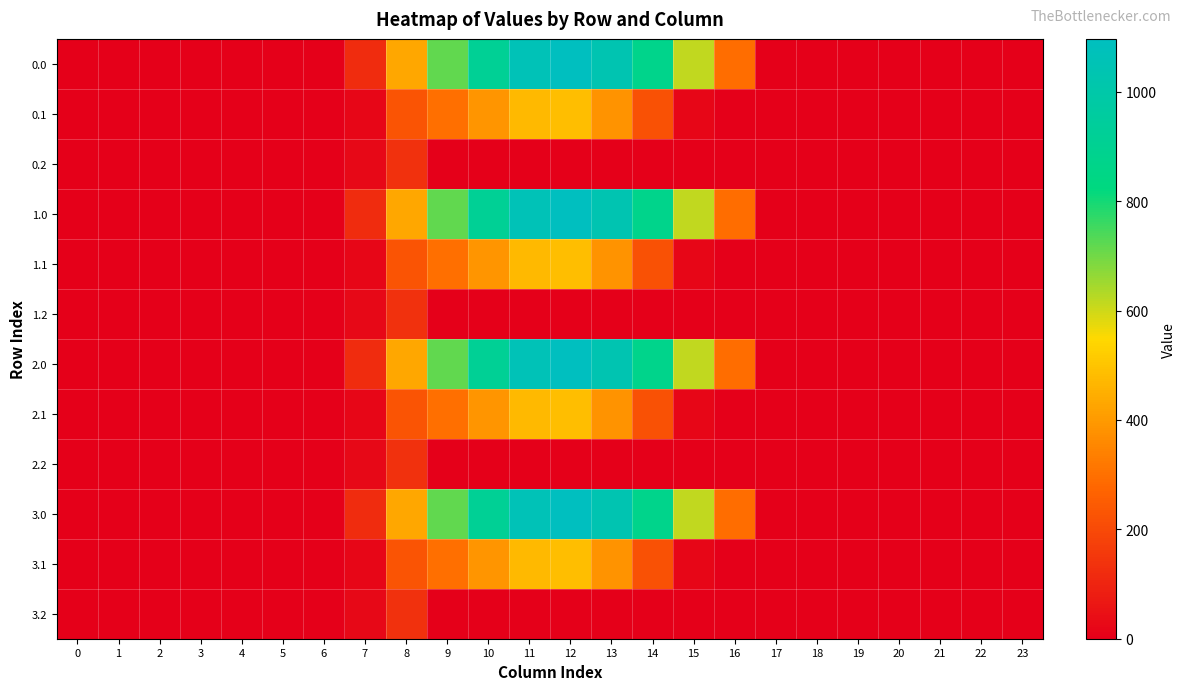

Reading left to right, what are all the values shown in this chart?

0.0: 0=0.0	1=0.0	2=0.0	3=0.0	4=0.0	5=0.0	6=0.0	7=120.6	8=430.3	9=716.9	10=916.2	11=1060.3	12=1096.7	13=1032.9	14=870.6	15=615.9	16=294.5	17=0.0	18=0.0	19=0.0	20=0.0	21=0.0	22=0.0	23=0.0
0.1: 0=0.0	1=0.0	2=0.0	3=0.0	4=0.0	5=0.0	6=0.0	7=17.7	8=227.5	9=295.9	10=388.1	11=471.7	12=485.4	13=382.7	14=219.2	15=17.3	16=0.0	17=0.0	18=0.0	19=0.0	20=0.0	21=0.0	22=0.0	23=0.0
0.2: 0=0.0	1=0.0	2=0.0	3=0.0	4=0.0	5=0.0	6=0.0	7=22.3	8=134.2	9=0.0	10=0.0	11=0.0	12=0.0	13=0.0	14=0.0	15=0.0	16=0.0	17=0.0	18=0.0	19=0.0	20=0.0	21=0.0	22=0.0	23=0.0
1.0: 0=0.0	1=0.0	2=0.0	3=0.0	4=0.0	5=0.0	6=0.0	7=120.6	8=430.3	9=716.9	10=916.2	11=1060.3	12=1096.7	13=1032.9	14=870.6	15=615.9	16=294.5	17=0.0	18=0.0	19=0.0	20=0.0	21=0.0	22=0.0	23=0.0
1.1: 0=0.0	1=0.0	2=0.0	3=0.0	4=0.0	5=0.0	6=0.0	7=17.7	8=227.5	9=295.9	10=388.1	11=471.7	12=485.4	13=382.7	14=219.2	15=17.3	16=0.0	17=0.0	18=0.0	19=0.0	20=0.0	21=0.0	22=0.0	23=0.0
1.2: 0=0.0	1=0.0	2=0.0	3=0.0	4=0.0	5=0.0	6=0.0	7=22.3	8=134.2	9=0.0	10=0.0	11=0.0	12=0.0	13=0.0	14=0.0	15=0.0	16=0.0	17=0.0	18=0.0	19=0.0	20=0.0	21=0.0	22=0.0	23=0.0
2.0: 0=0.0	1=0.0	2=0.0	3=0.0	4=0.0	5=0.0	6=0.0	7=120.6	8=430.3	9=716.9	10=916.2	11=1060.3	12=1096.7	13=1032.9	14=870.6	15=615.9	16=294.5	17=0.0	18=0.0	19=0.0	20=0.0	21=0.0	22=0.0	23=0.0
2.1: 0=0.0	1=0.0	2=0.0	3=0.0	4=0.0	5=0.0	6=0.0	7=17.7	8=227.5	9=295.9	10=388.1	11=471.7	12=485.4	13=382.7	14=219.2	15=17.3	16=0.0	17=0.0	18=0.0	19=0.0	20=0.0	21=0.0	22=0.0	23=0.0
2.2: 0=0.0	1=0.0	2=0.0	3=0.0	4=0.0	5=0.0	6=0.0	7=22.3	8=134.2	9=0.0	10=0.0	11=0.0	12=0.0	13=0.0	14=0.0	15=0.0	16=0.0	17=0.0	18=0.0	19=0.0	20=0.0	21=0.0	22=0.0	23=0.0
3.0: 0=0.0	1=0.0	2=0.0	3=0.0	4=0.0	5=0.0	6=0.0	7=120.6	8=430.3	9=716.9	10=916.2	11=1060.3	12=1096.7	13=1032.9	14=870.6	15=615.9	16=294.5	17=0.0	18=0.0	19=0.0	20=0.0	21=0.0	22=0.0	23=0.0
3.1: 0=0.0	1=0.0	2=0.0	3=0.0	4=0.0	5=0.0	6=0.0	7=17.7	8=227.5	9=295.9	10=388.1	11=471.7	12=485.4	13=382.7	14=219.2	15=17.3	16=0.0	17=0.0	18=0.0	19=0.0	20=0.0	21=0.0	22=0.0	23=0.0
3.2: 0=0.0	1=0.0	2=0.0	3=0.0	4=0.0	5=0.0	6=0.0	7=22.3	8=134.2	9=0.0	10=0.0	11=0.0	12=0.0	13=0.0	14=0.0	15=0.0	16=0.0	17=0.0	18=0.0	19=0.0	20=0.0	21=0.0	22=0.0	23=0.0